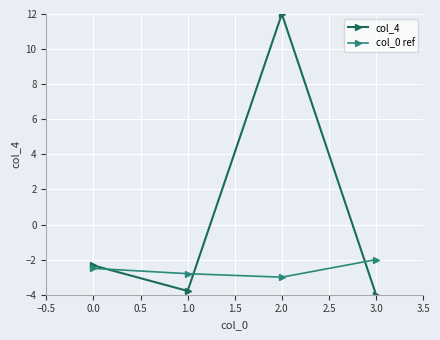

What are all the series names shown in the legend?

col_4, col_0 ref